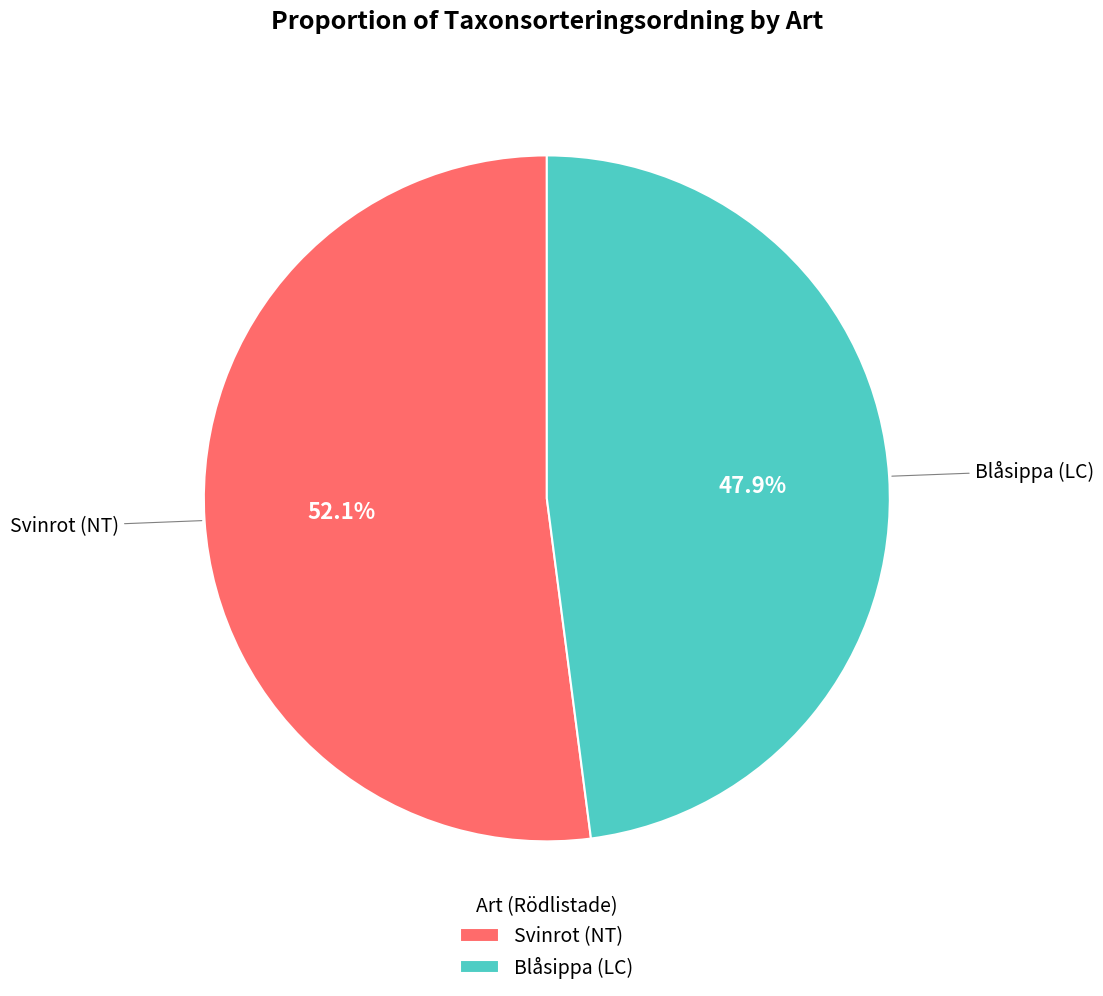

Is it true that Blåsippa (LC) is 40% of the pie?

False